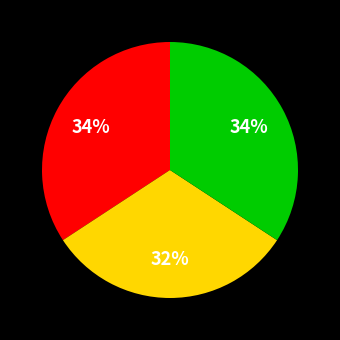

To the nearest percent, what is the average slice percentage?

33%